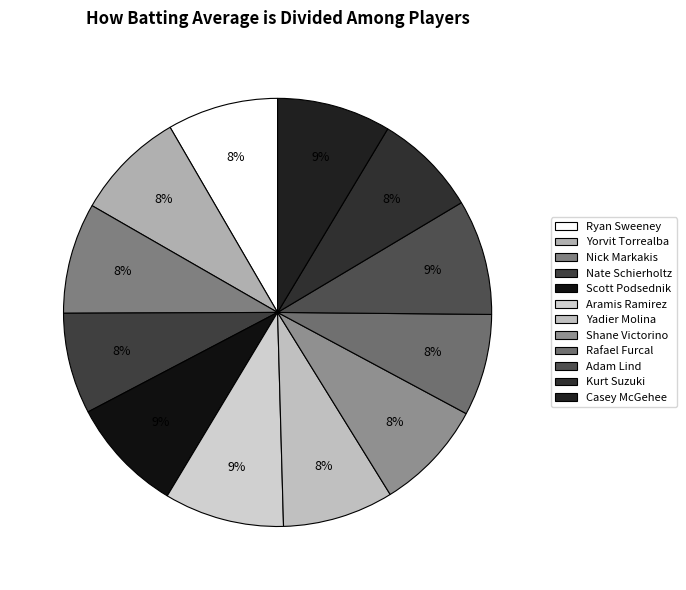

Is it true that Yorvit Torrealba is 8% of the pie?

True